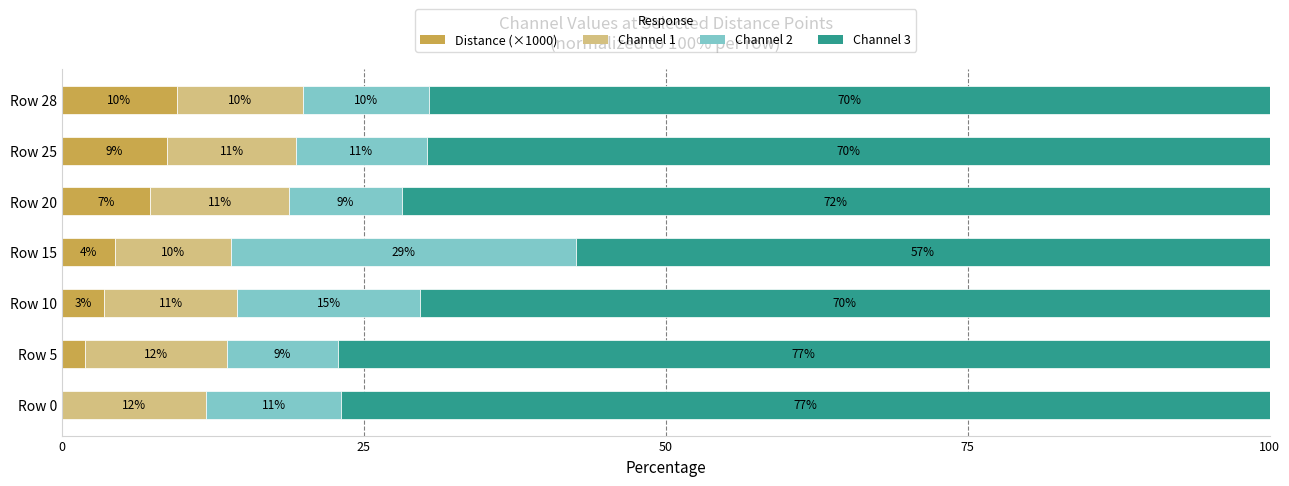

What is the maximum value for Distance (×1000)?

9.5